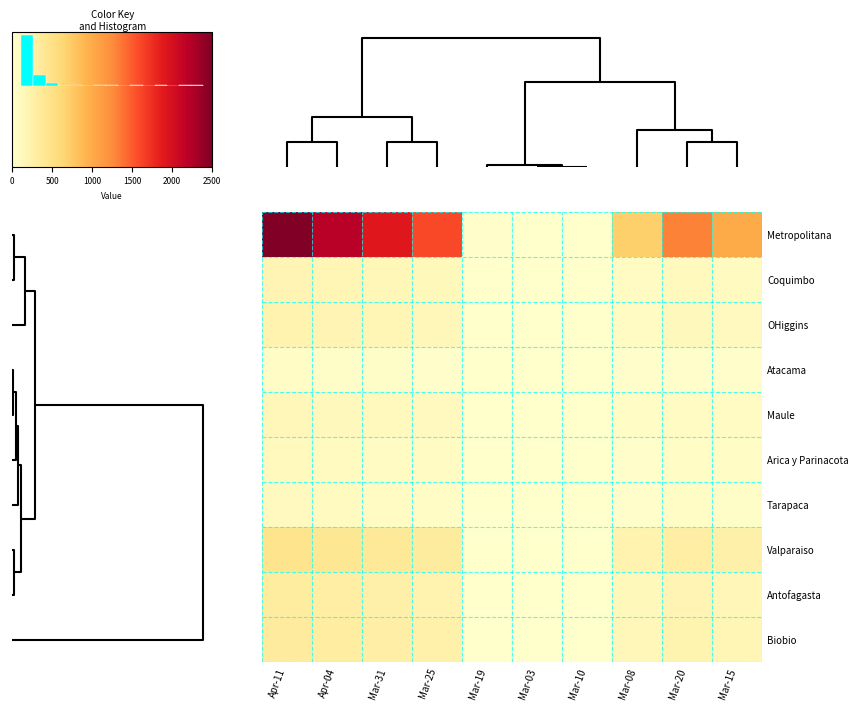

Which series has the largest total across all categories?

row_0